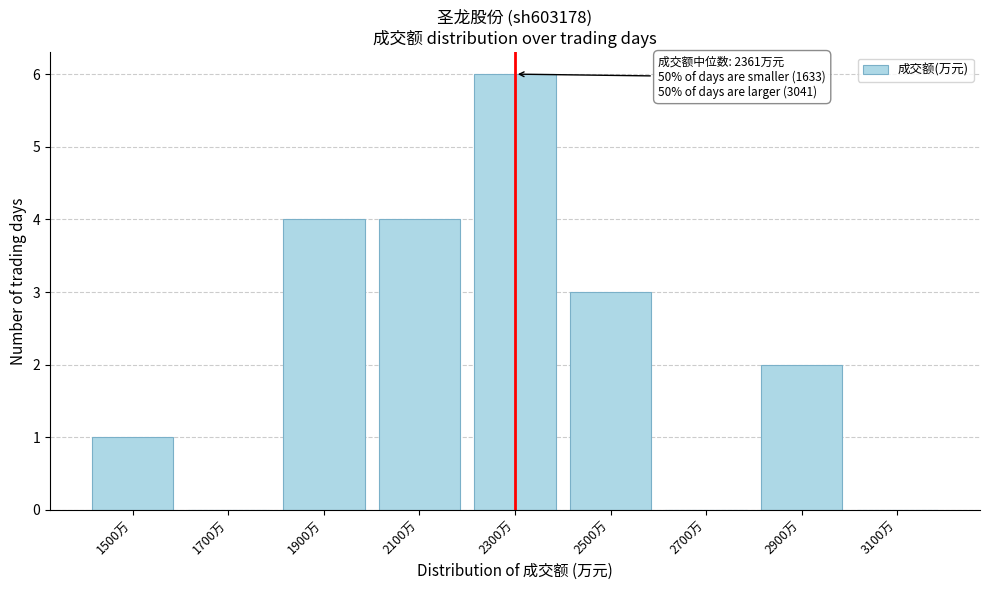

Reading left to right, list all the values displayed in this chart.

1500万=1	1700万=0	1900万=4	2100万=4	2300万=6	2500万=3	2700万=0	2900万=2	3100万=0